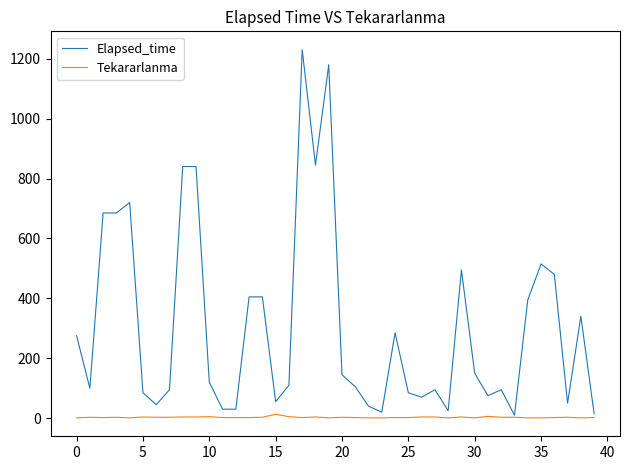

What is the sum of all Elapsed_time values?

12270